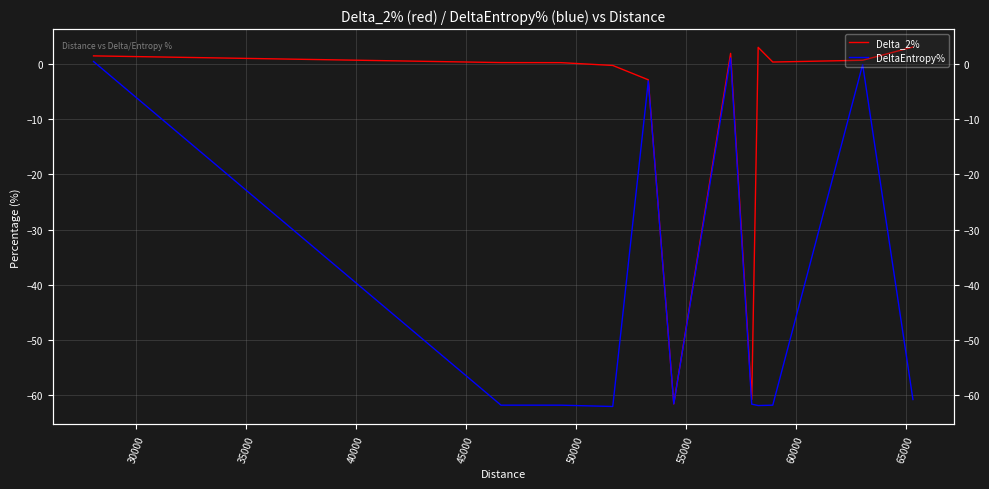

What is the value of the DeltaEntropy% point at the 3rd from the left?

-61.8